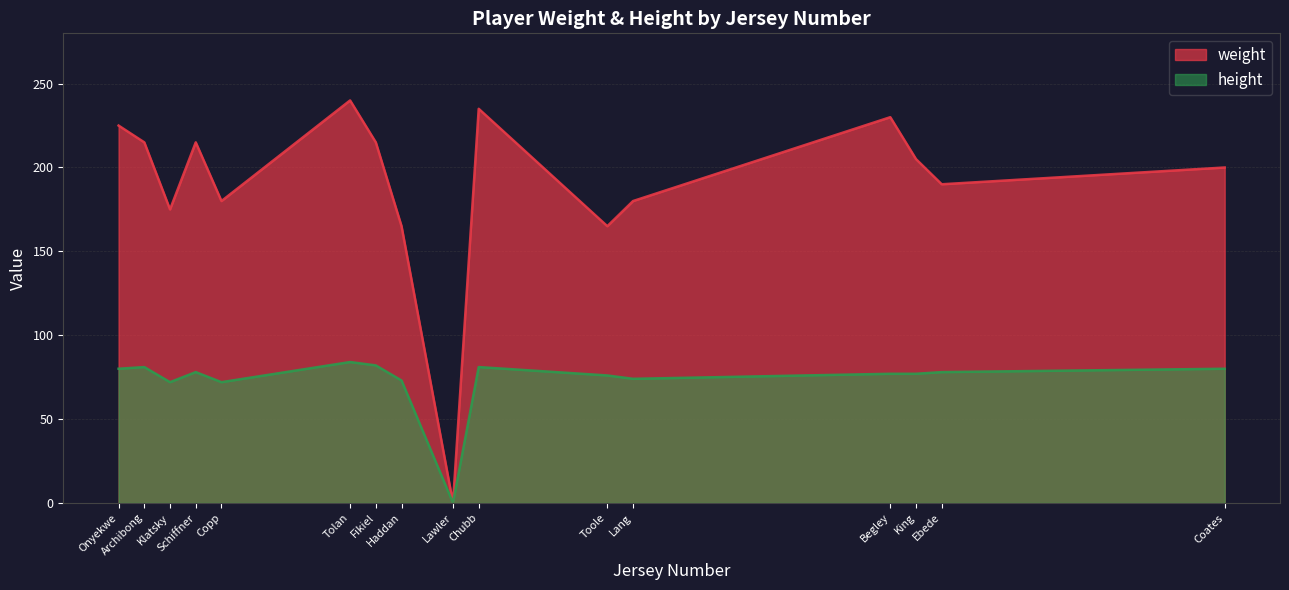

Which series has the largest total across all categories?

weight